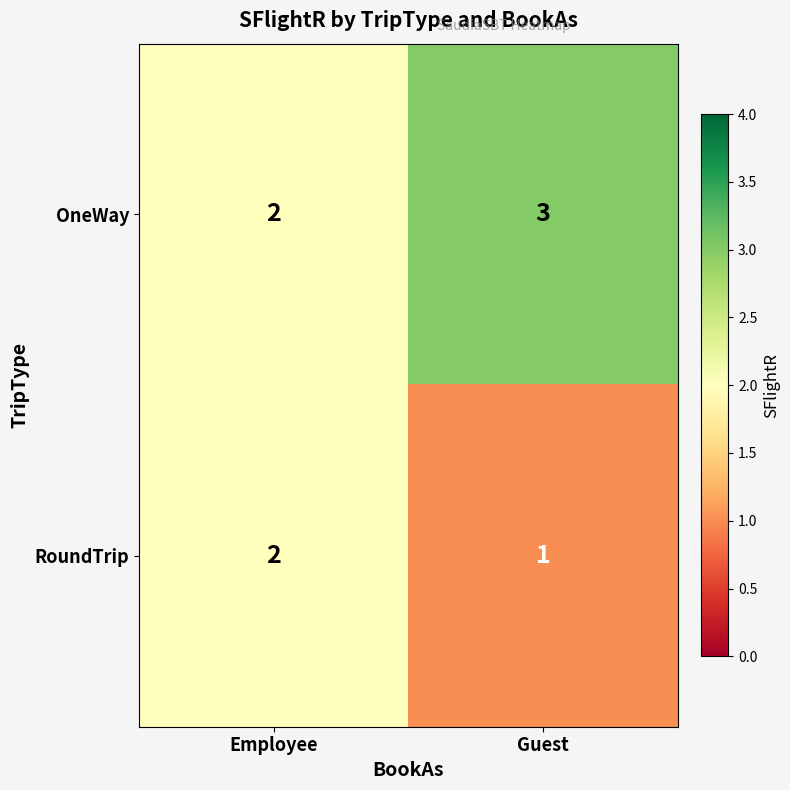

Reading left to right, extract all data points from this chart.

OneWay: Employee=2	Guest=3
RoundTrip: Employee=2	Guest=1